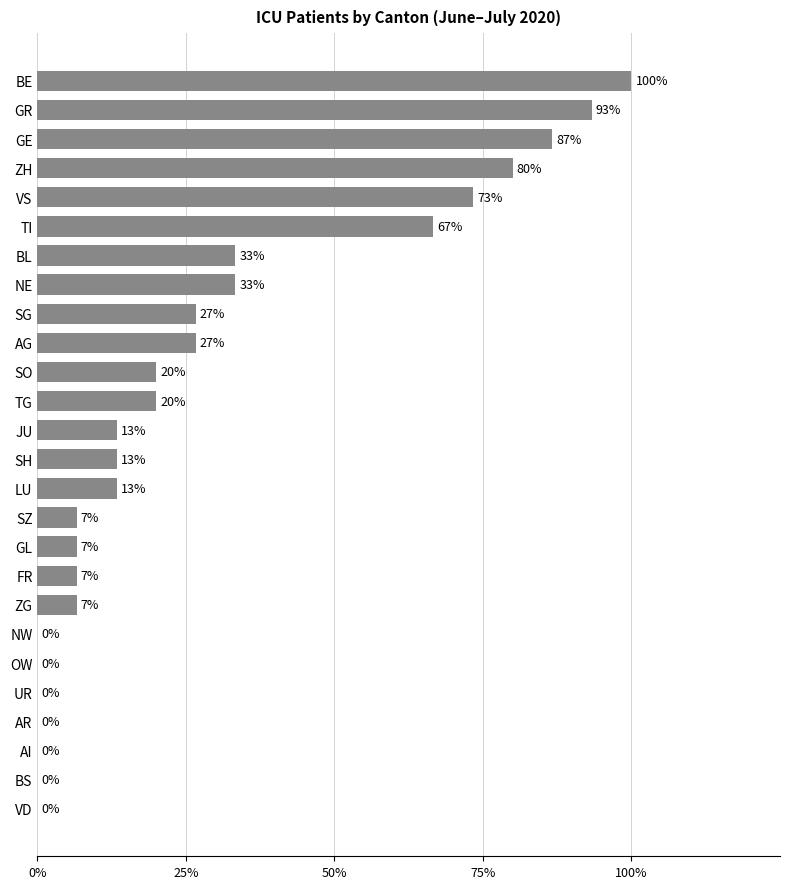

Are the bars horizontal?

Yes